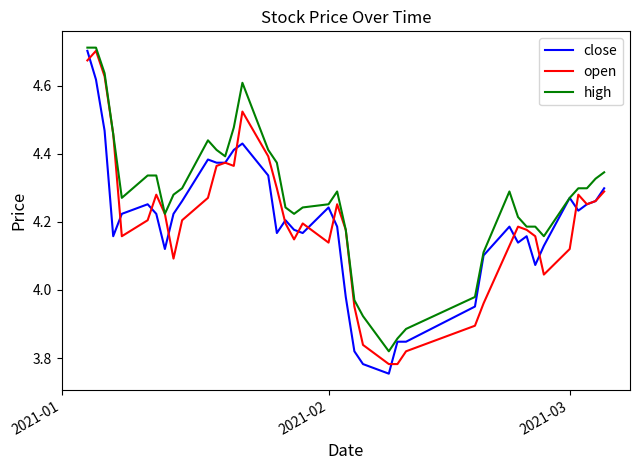

Which series has the largest total across all categories?

high